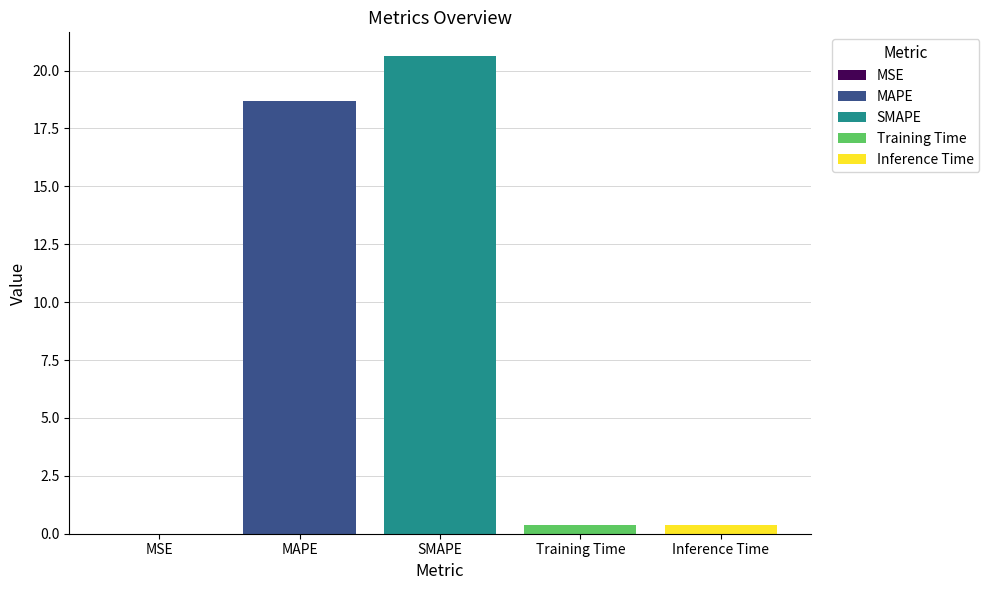

True or false: the data shows 0.3 at Inference Time.

False